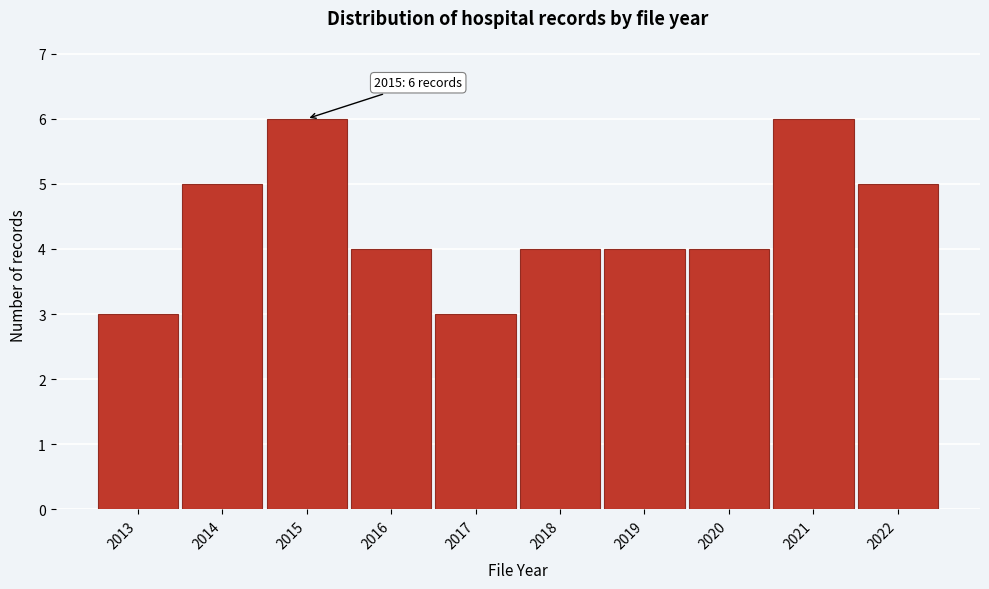

Reading left to right, list all the values displayed in this chart.

2013=3	2014=5	2015=6	2016=4	2017=3	2018=4	2019=4	2020=4	2021=6	2022=5